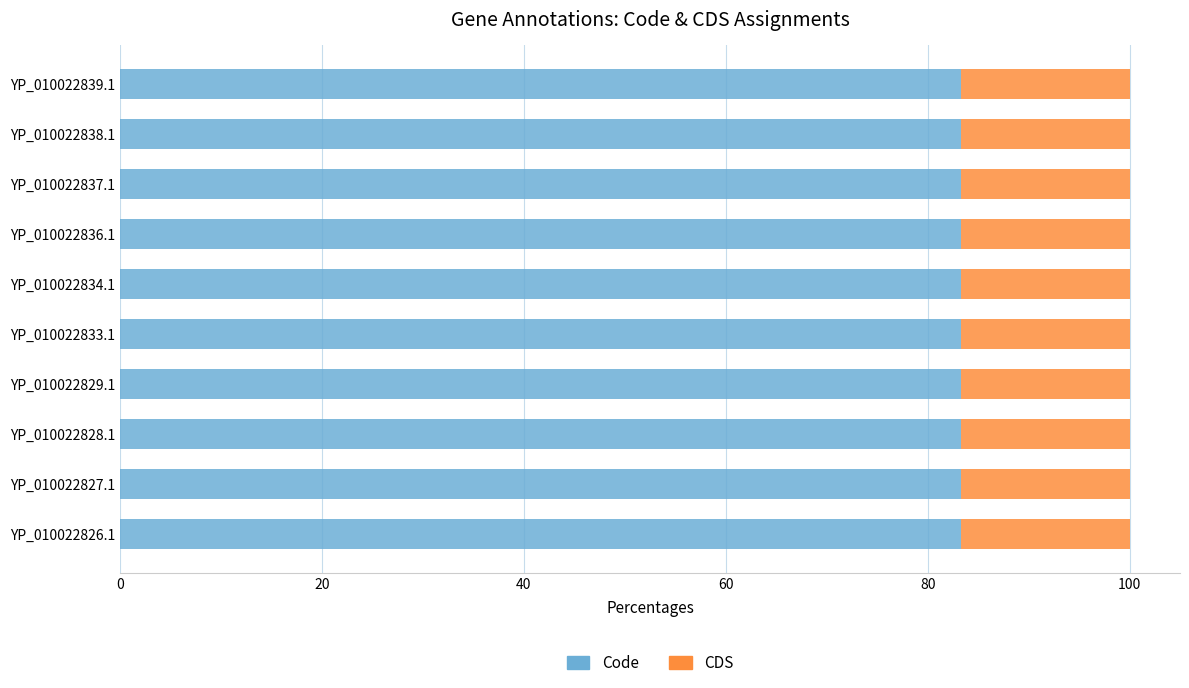

What is the sum of all Code values?

833.3